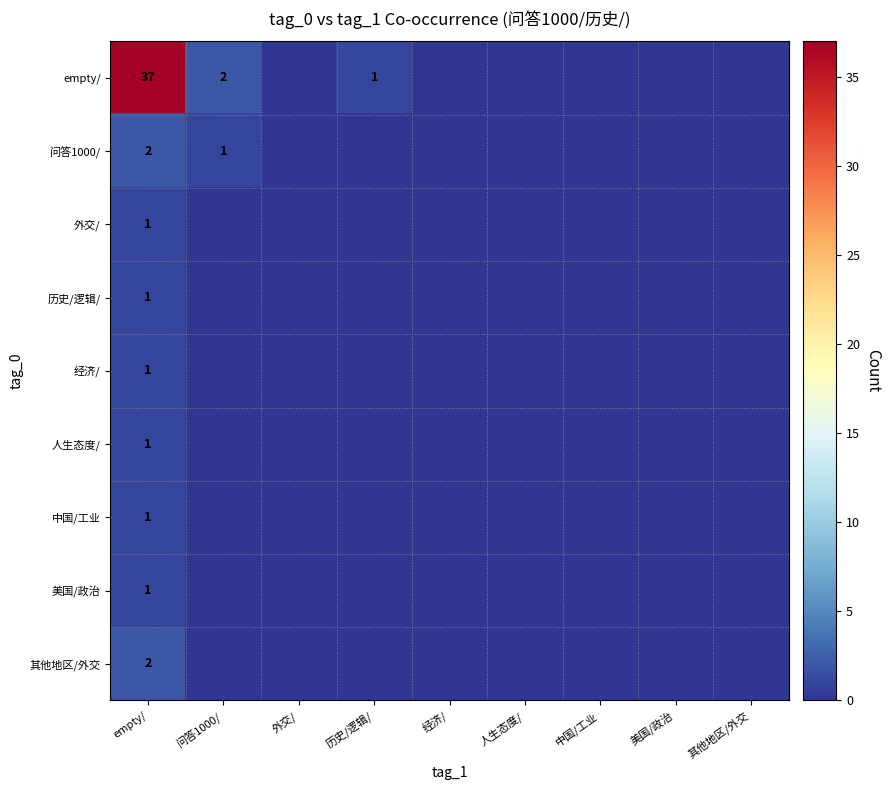

What is the sum of the empty/ values at 历史/逻辑/ and 问答1000/?

3